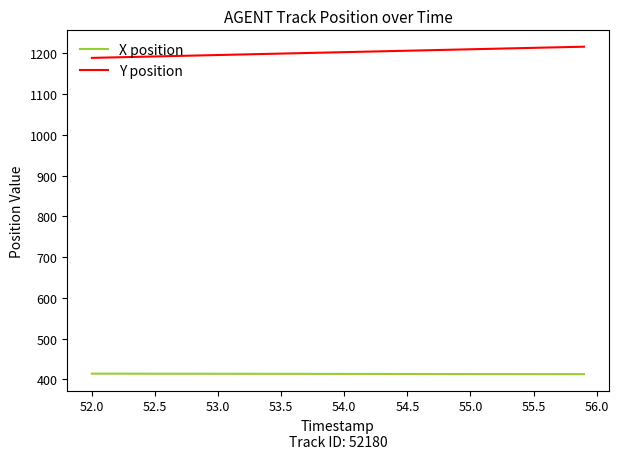

What is the lowest value of the Y position series?

1188.8